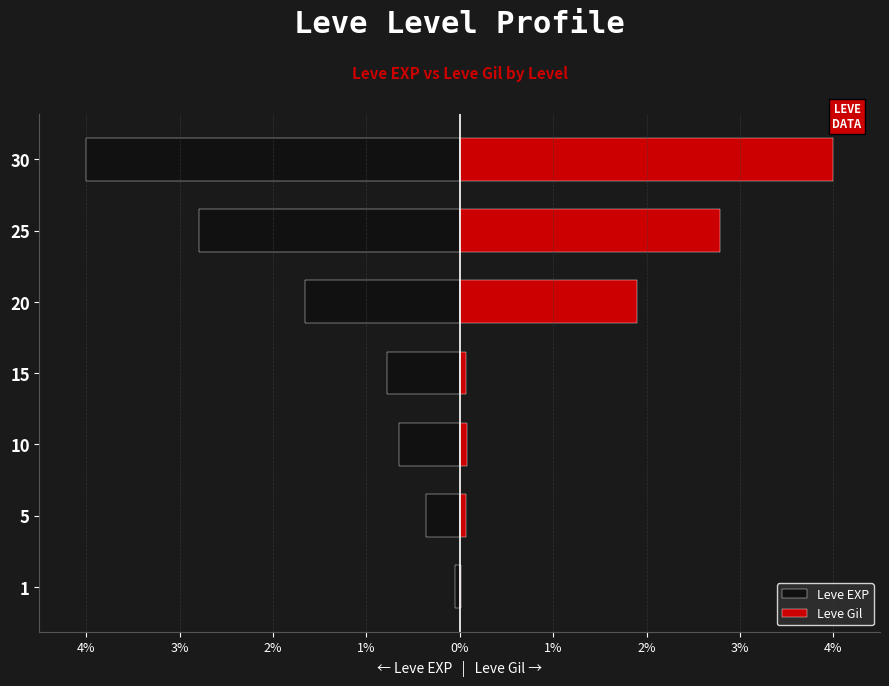

How many groups of bars are there?

7